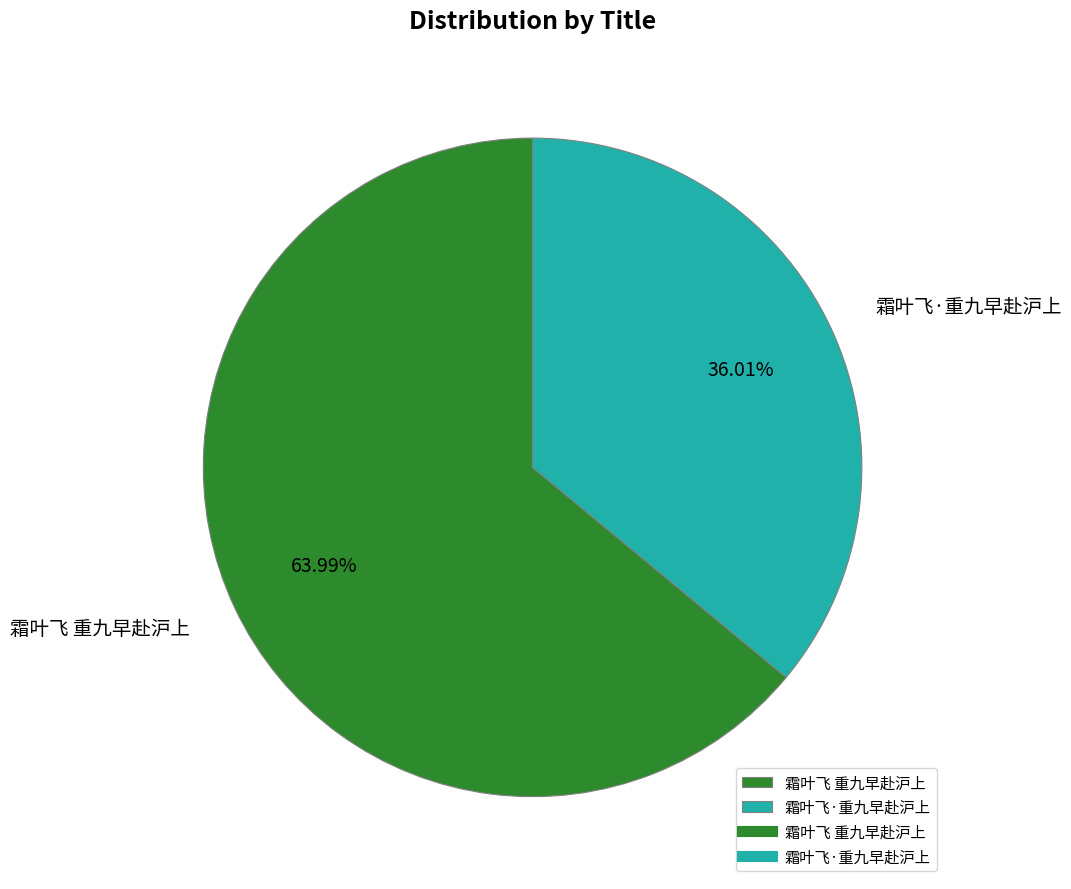

What percentage do 霜叶飞 重九早赴沪上 and 霜叶飞·重九早赴沪上 together represent?

100.0%